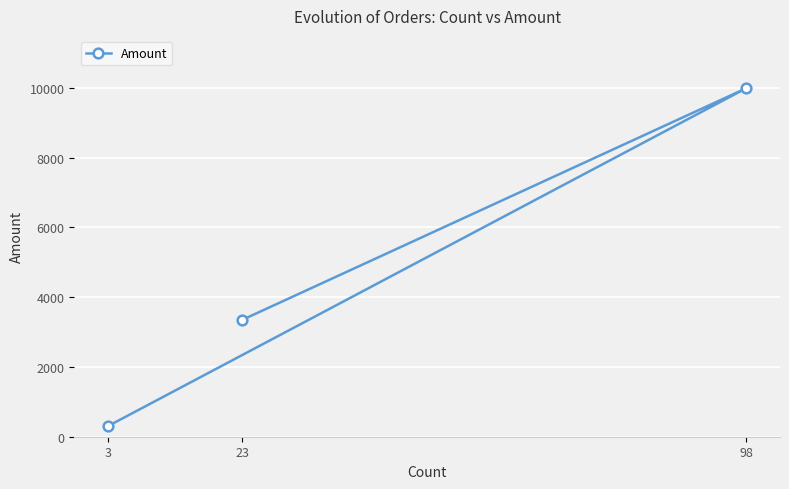

Reading right to left, extract all data points from this chart.

98=9993.7	23=3351.5	3=303.0